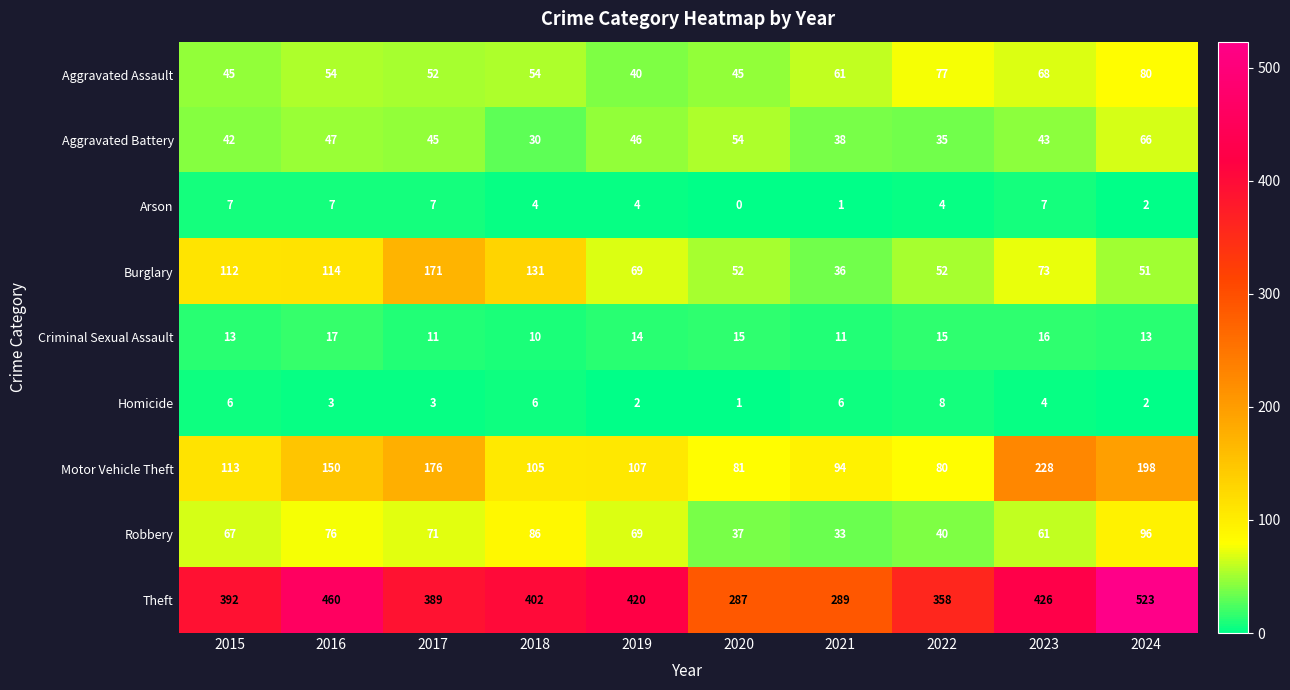

Count the number of data series in this chart.

9